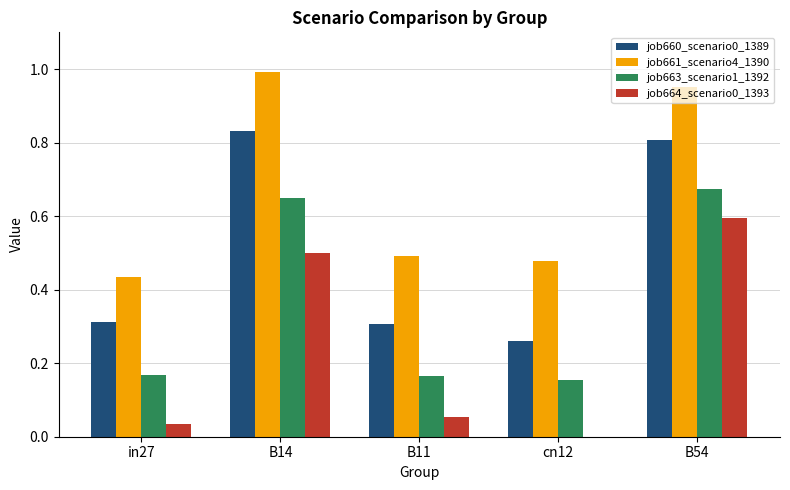

Which series has the largest total across all categories?

job661_scenario4_1390